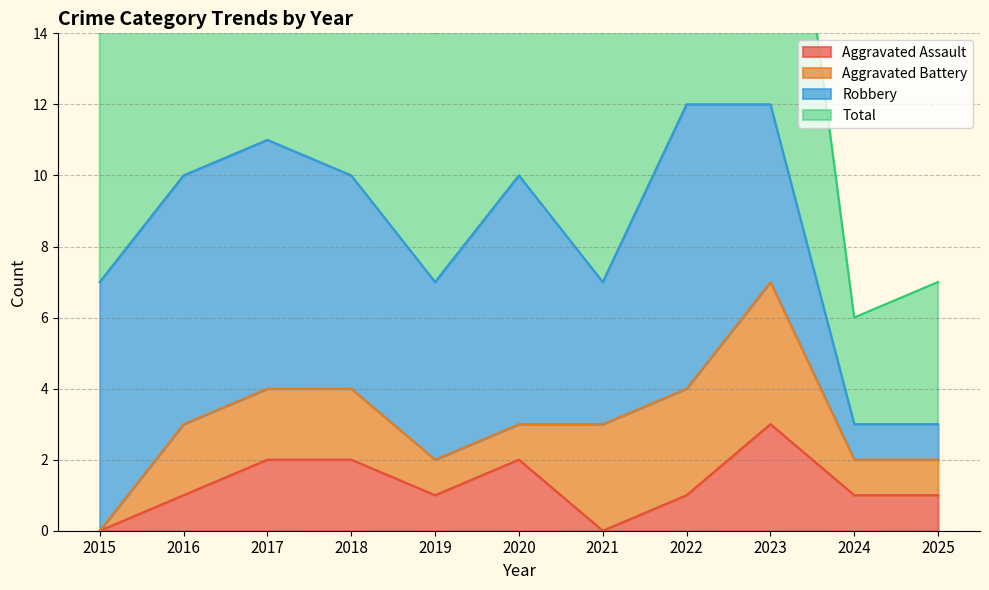

What is the maximum value for Aggravated Assault?

3